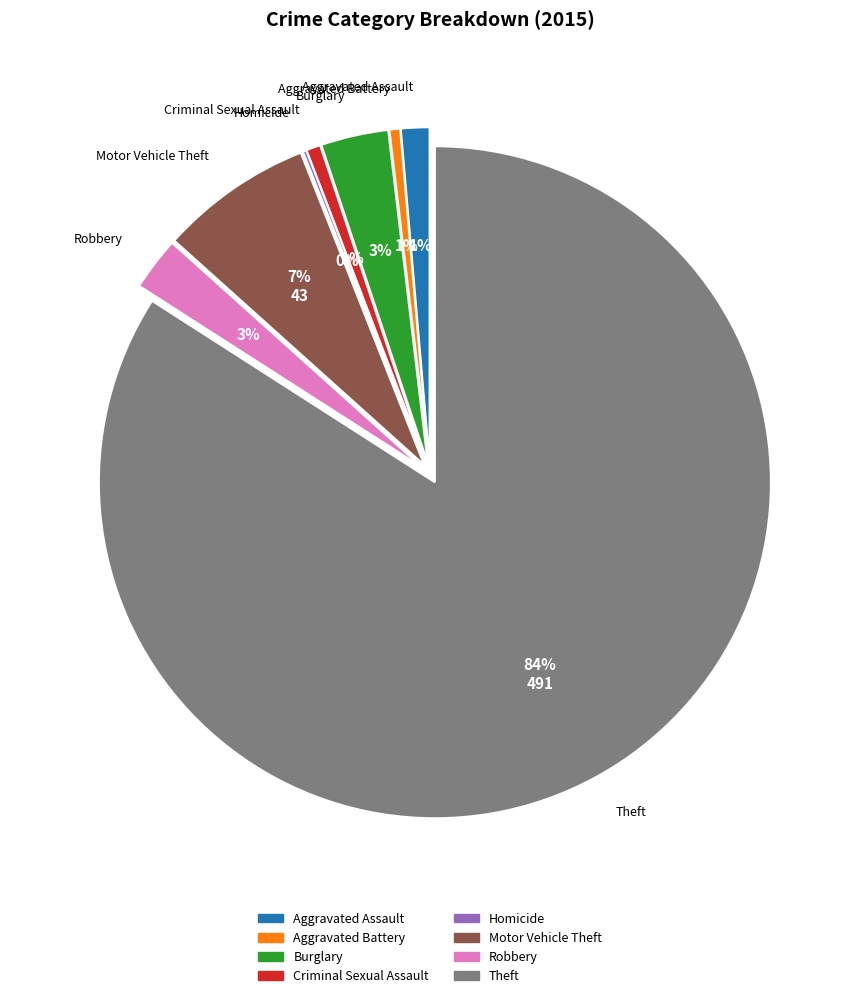

What percentage is NOT represented by Aggravated Assault?

98.6%